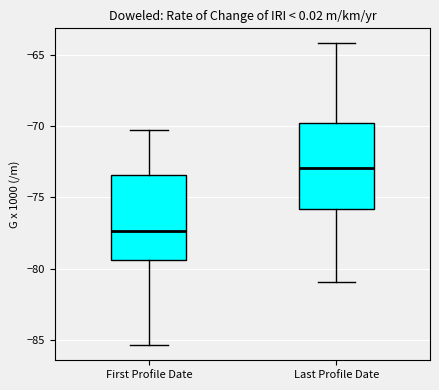

Which box has the highest median line?

Last Profile Date